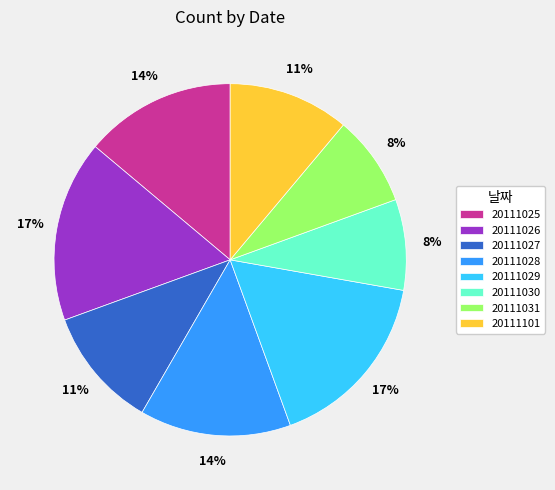

What percentage is the 20111029 slice, to the nearest percent?

17%